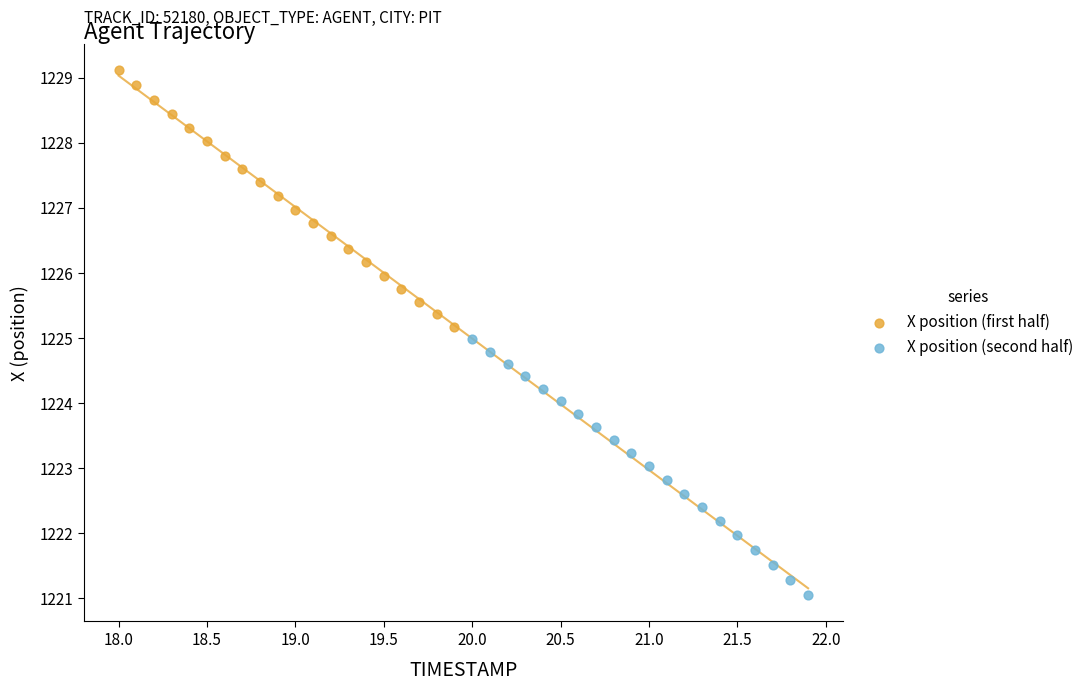

Which series has the widest spread of Y values?

X position (first half)